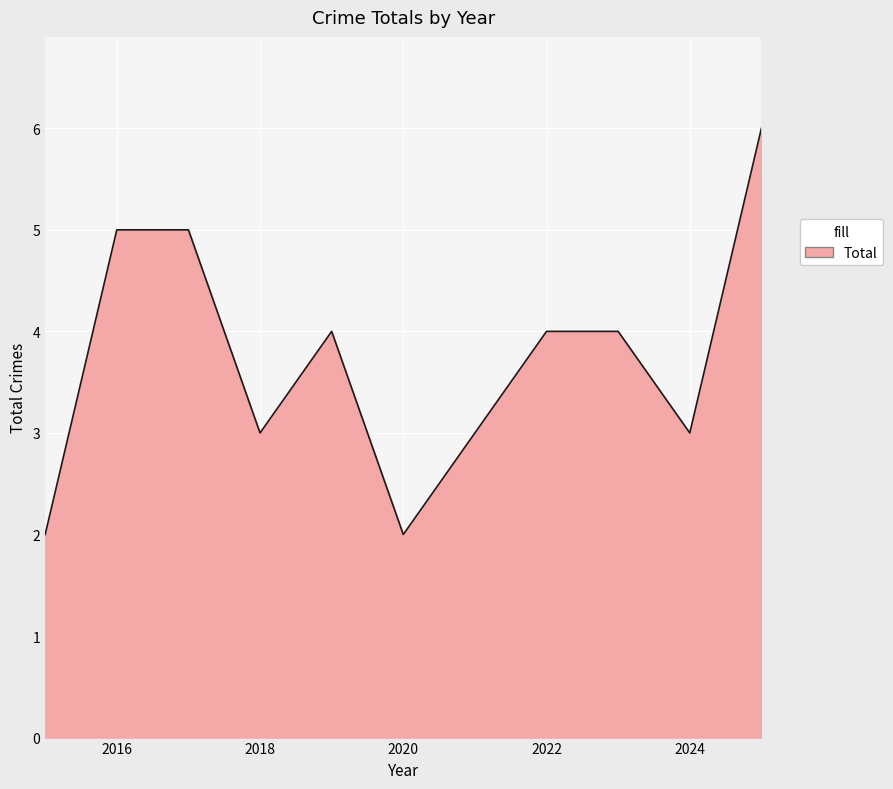

What is the difference between the maximum and minimum values?

4